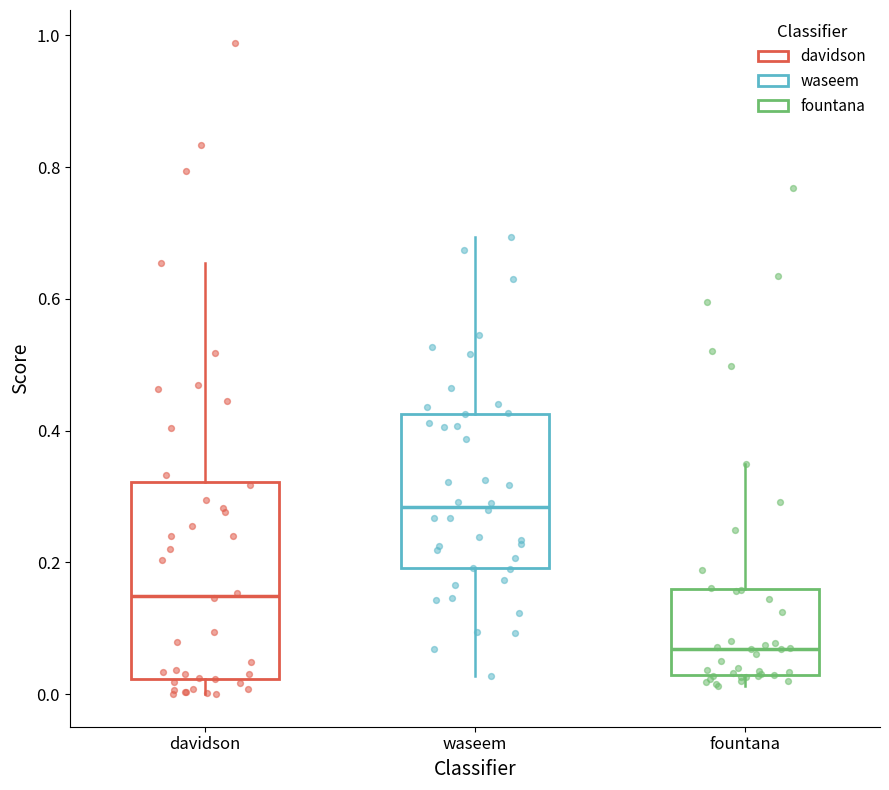

Where does the lower whisker of the box for waseem end on the y-axis? The values are not printed on the chart, so give them approximately, as read against the axis.

0.02